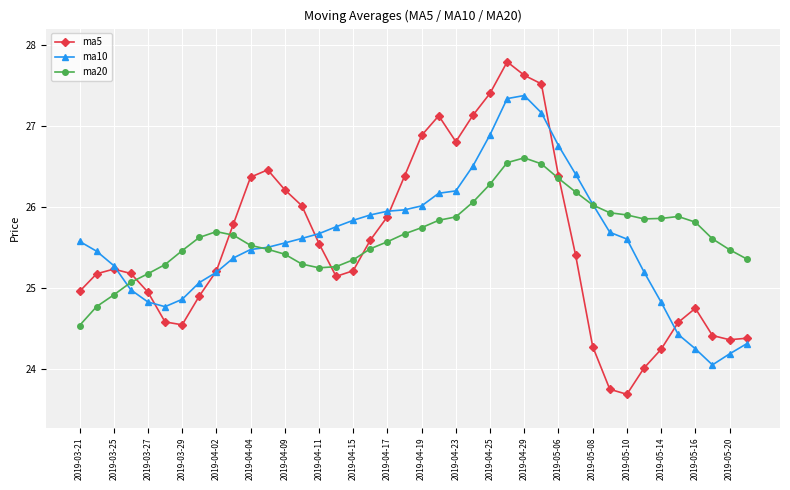

What is the value of the ma20 point at the 19th from the left?

25.6